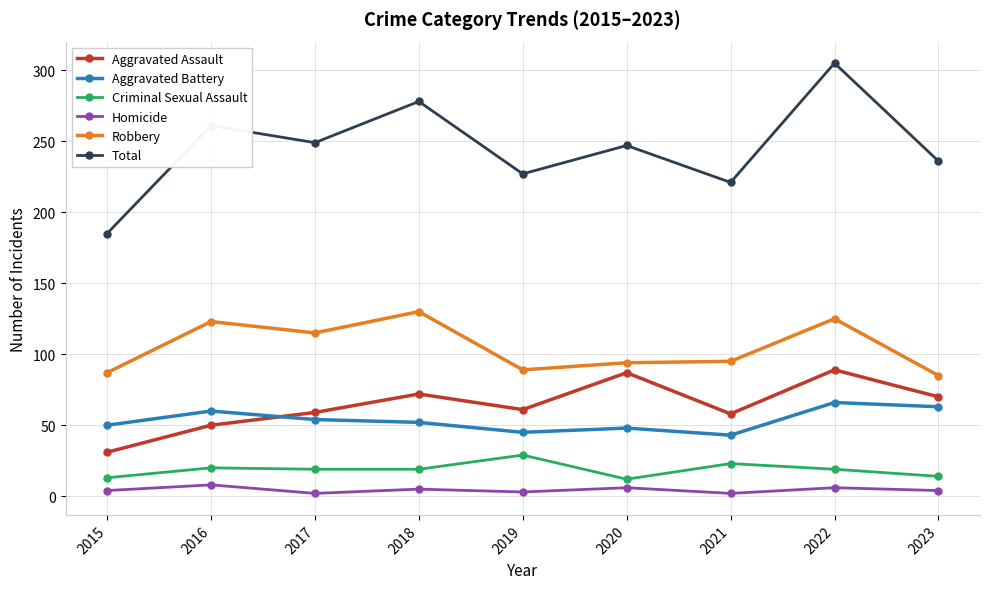

The value of Robbery at 2017 is 25. True or false?

False